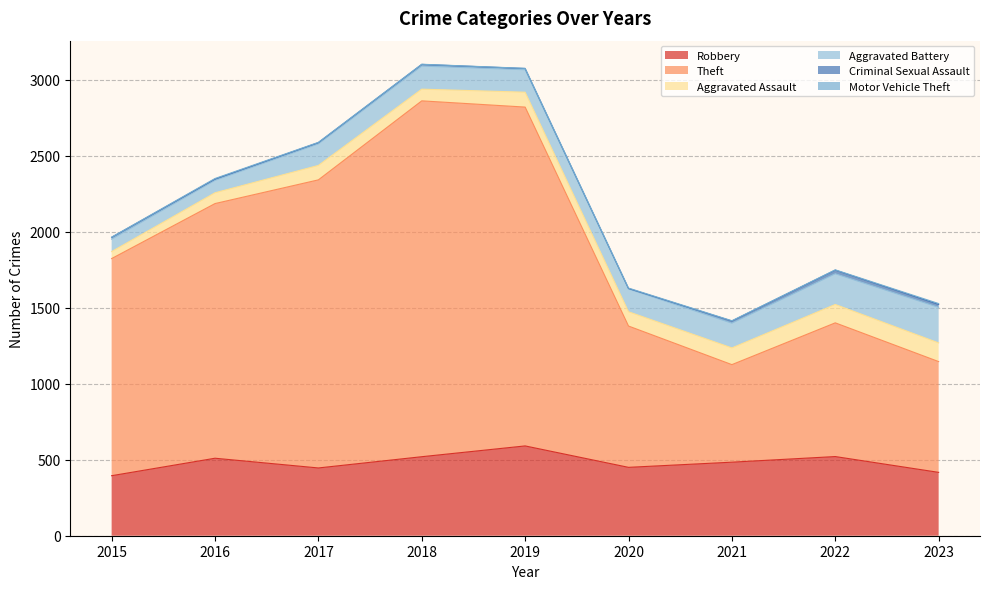

At which label does Aggravated Battery reach its peak?

2023